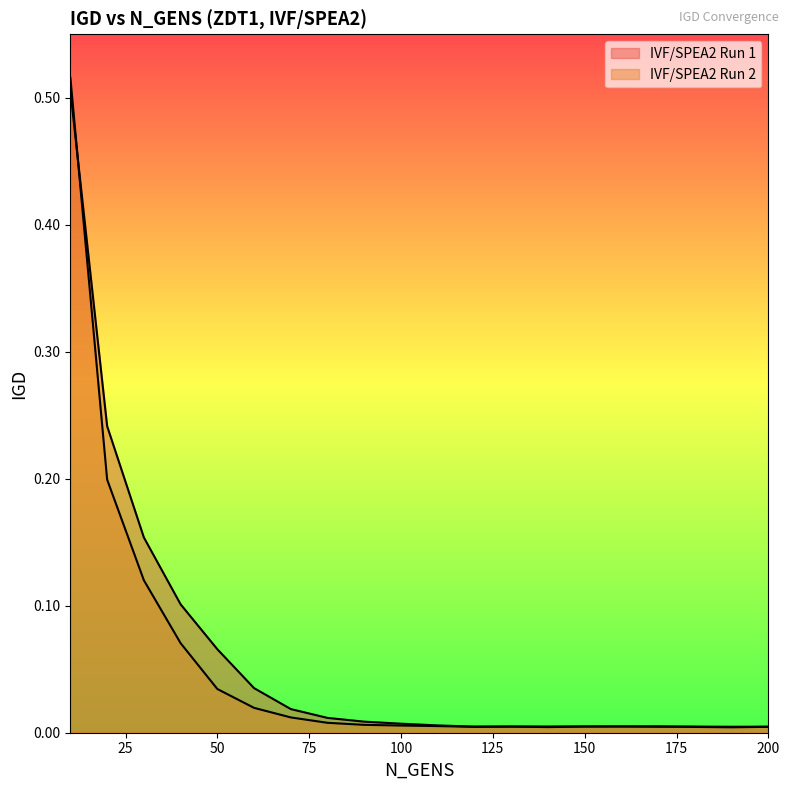

In IVF/SPEA2 Run 1, how many points are higher than both neighbors (excluding endpoints)?

3